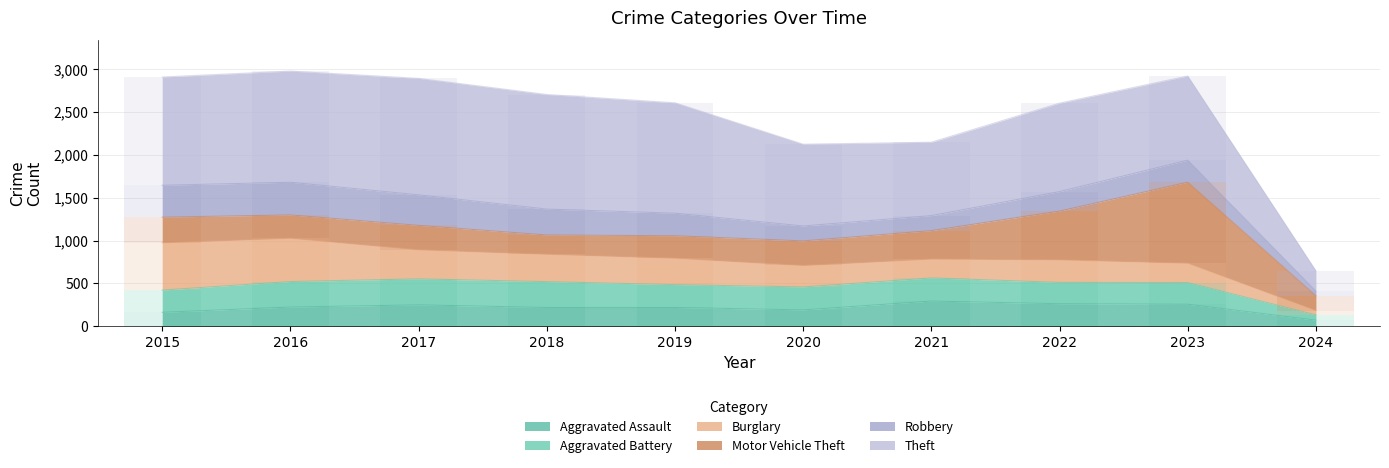

What is the sum of the Theft values at 2016 and 2019?

2585